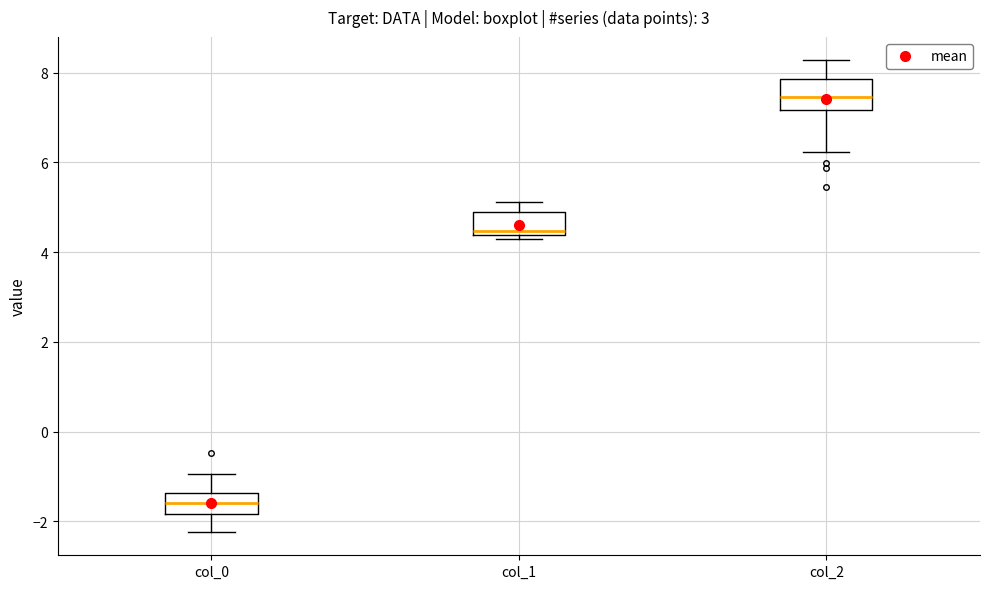

Which box has the lowest median line?

col_0